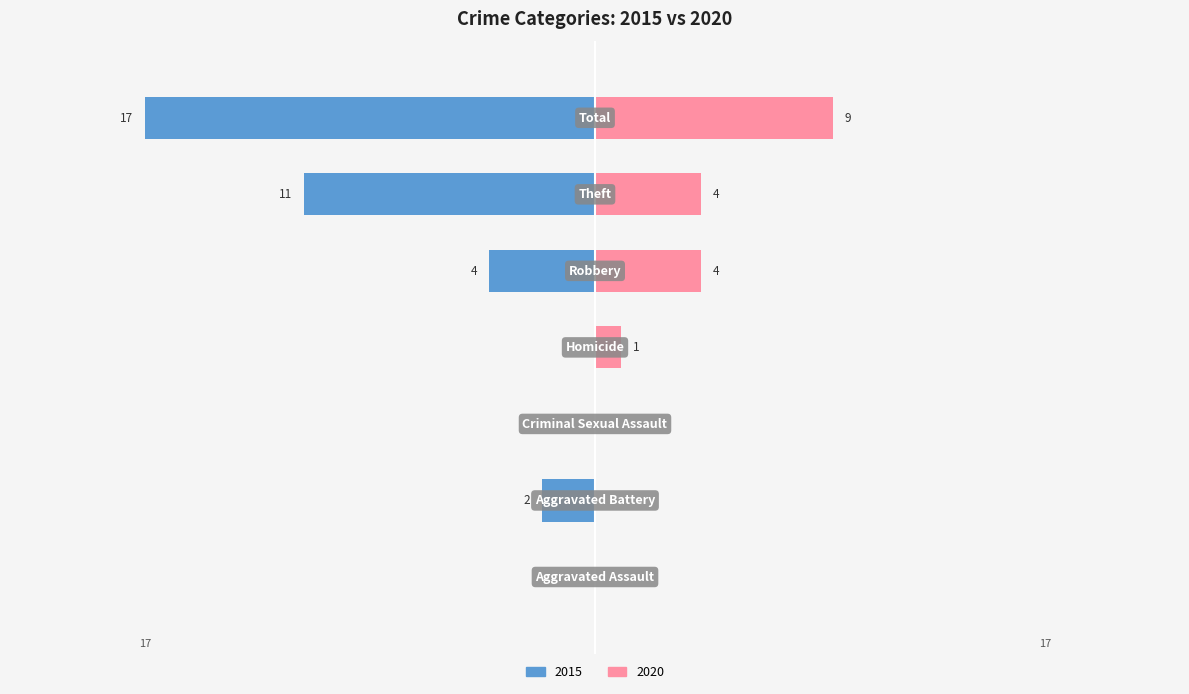

The value of 2015 at Aggravated Battery is -1. True or false?

False